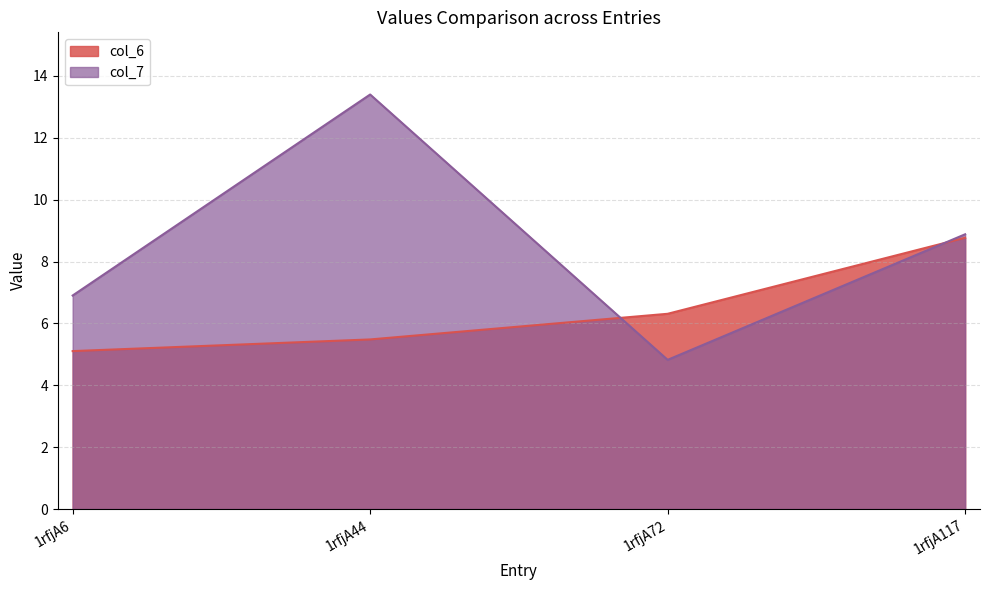

What is the minimum value shown in the chart?

4.8